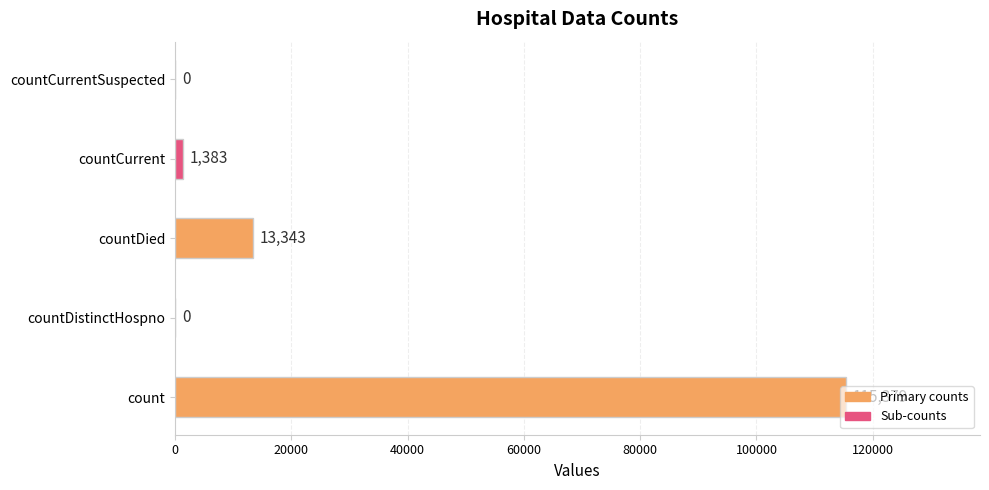

Between count and countDistinctHospno, which is larger?

count